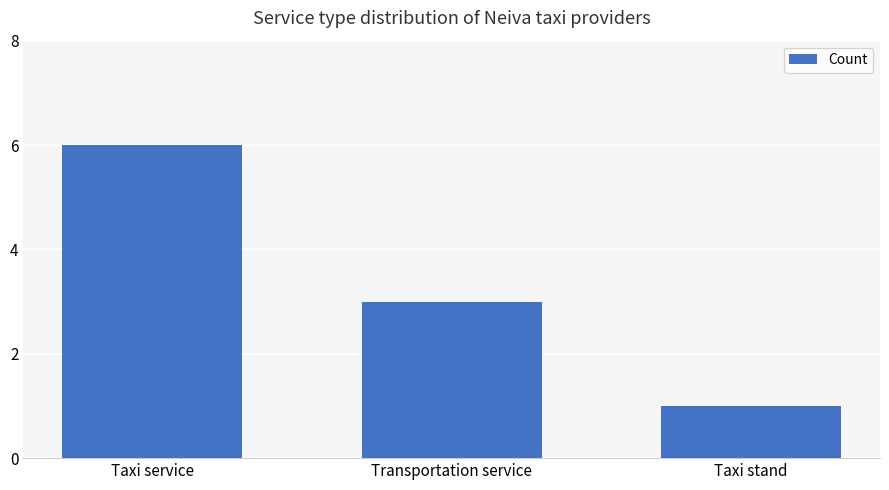

At which category does the chart reach its minimum across all series?

Taxi stand